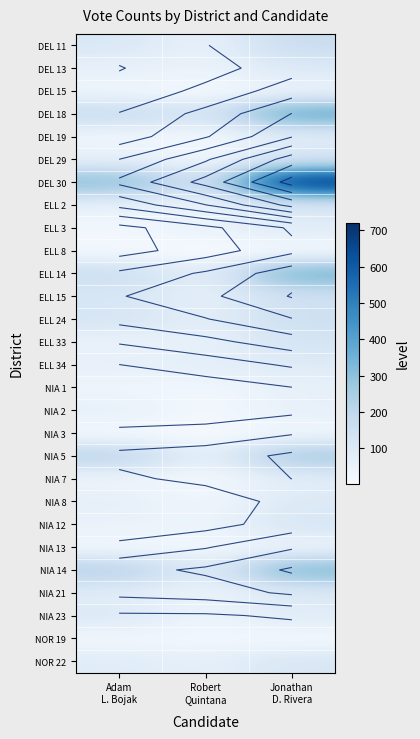

Where is NIA 23 nearest to the value 71?

Jonathan D. Rivera